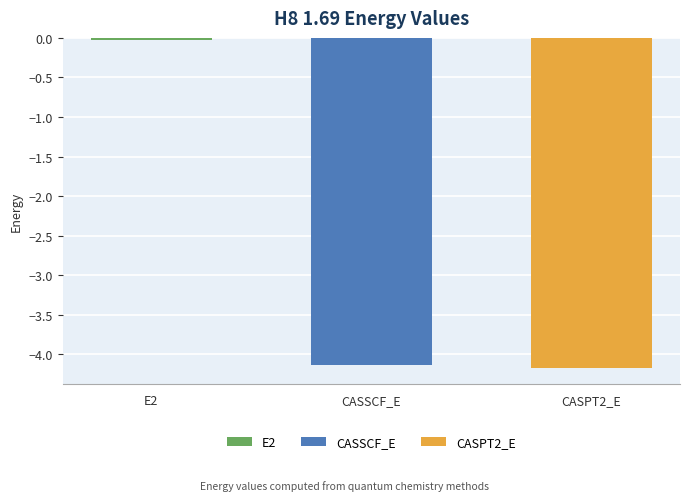

What is the difference between the maximum and minimum values?

4.1